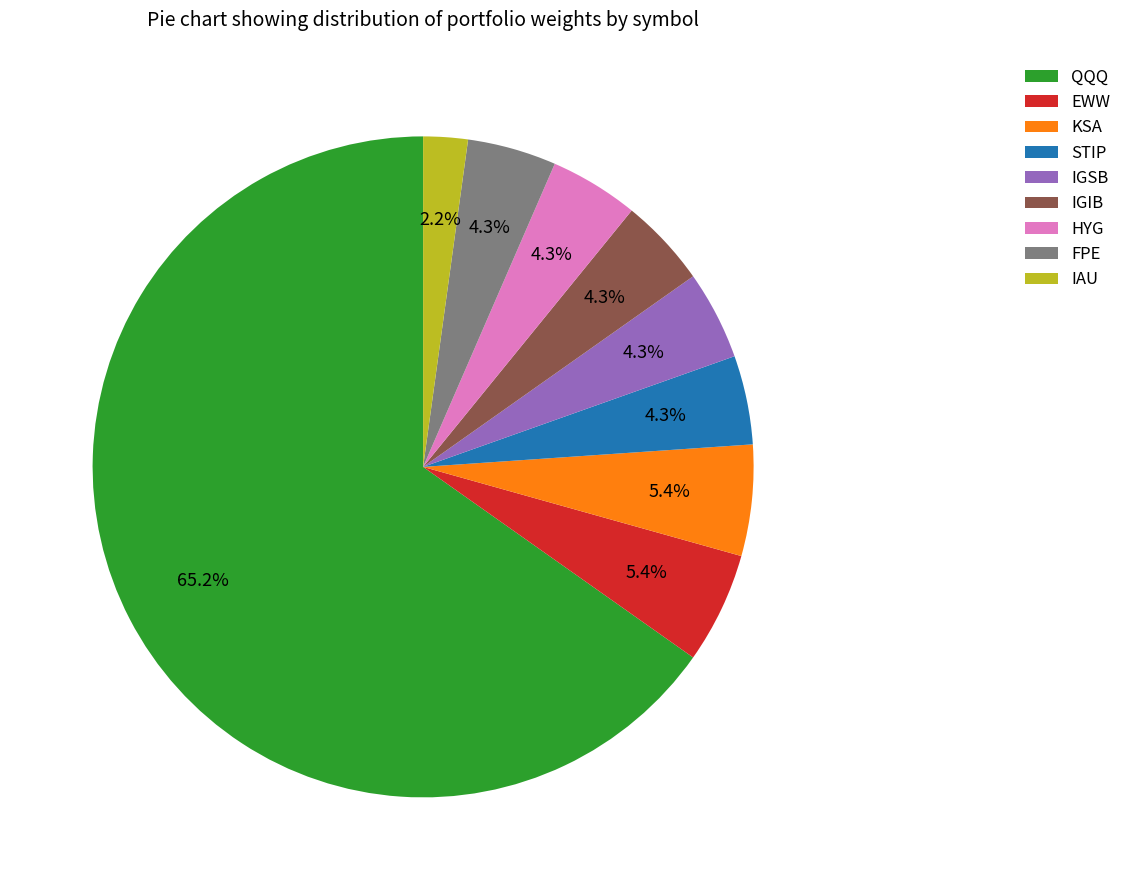

Which has a higher value, QQQ or HYG?

QQQ